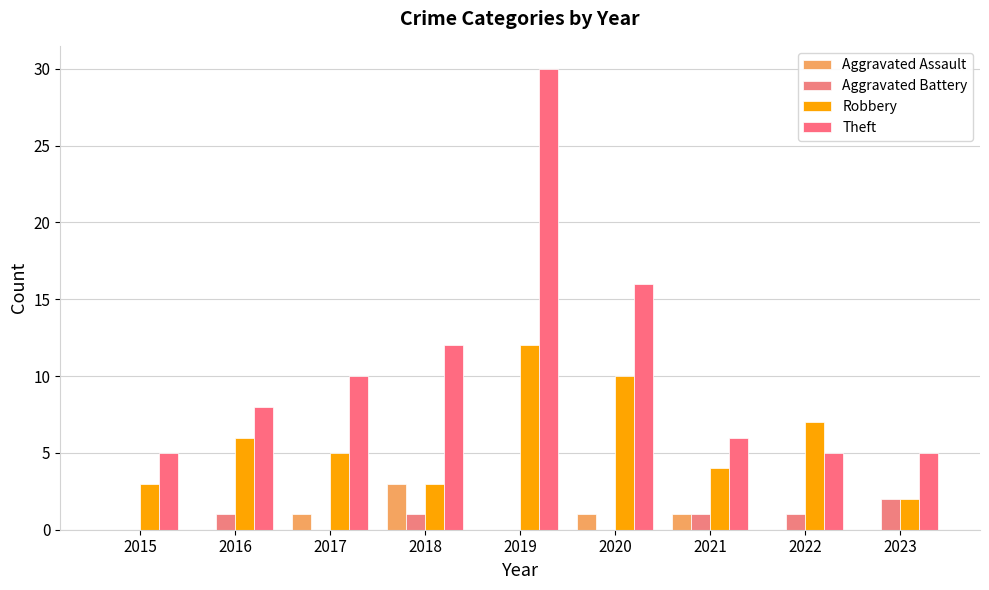

Which has a higher value, 2015 or 2021?

2021